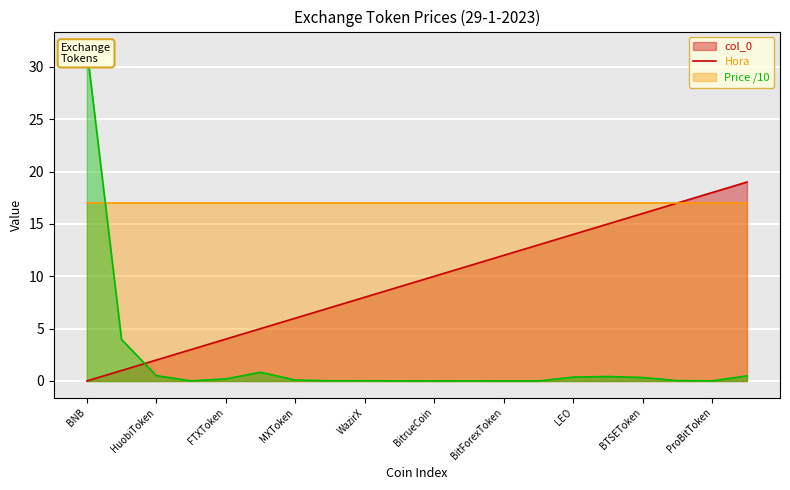

At which label does col_0 reach its minimum?

BNB